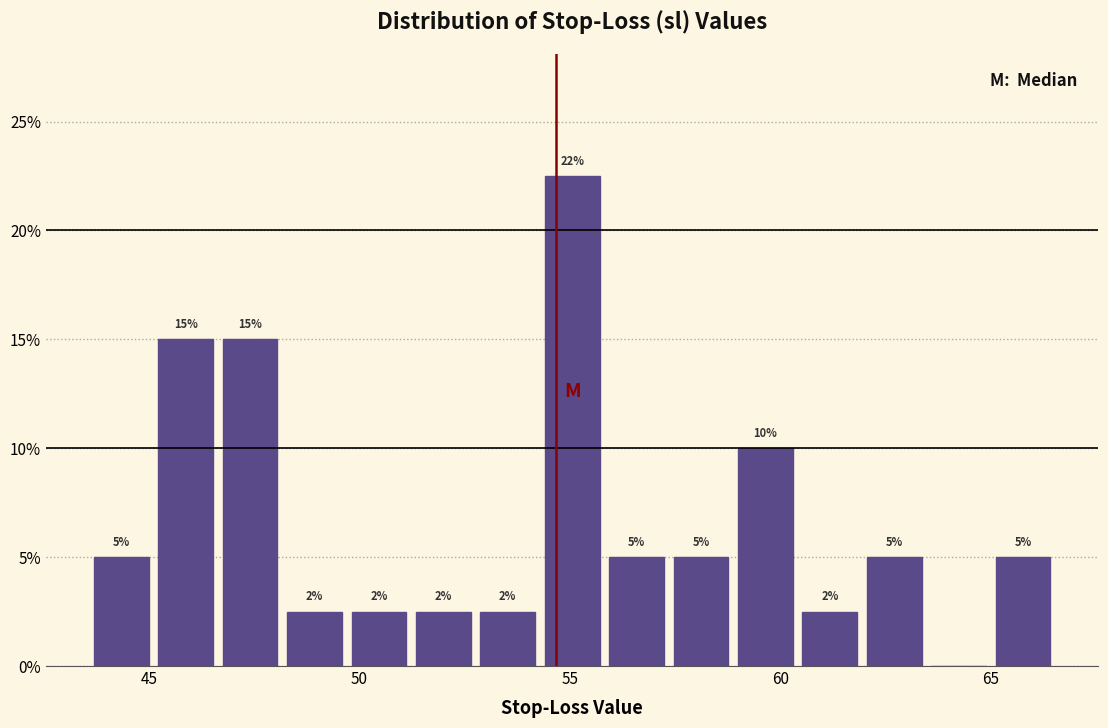

Around what value on the x-axis is the tallest bar? Give the approximate position of its centre, as read against the axis.

55.0